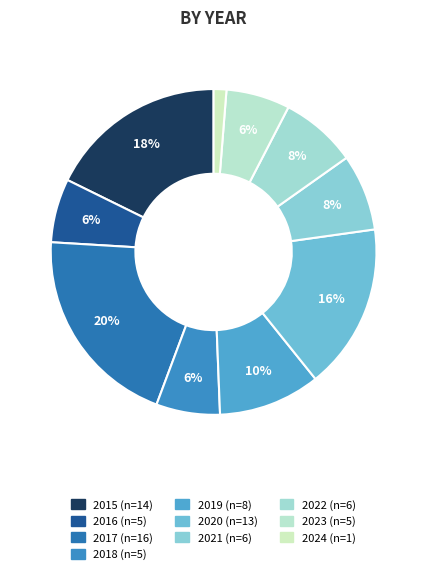

Count the number of slices in the pie.

10